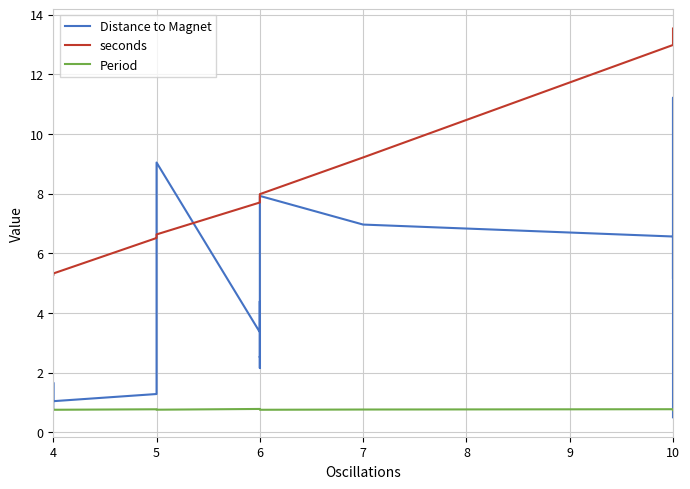

What are all the series names shown in the legend?

Distance to Magnet, seconds, Period